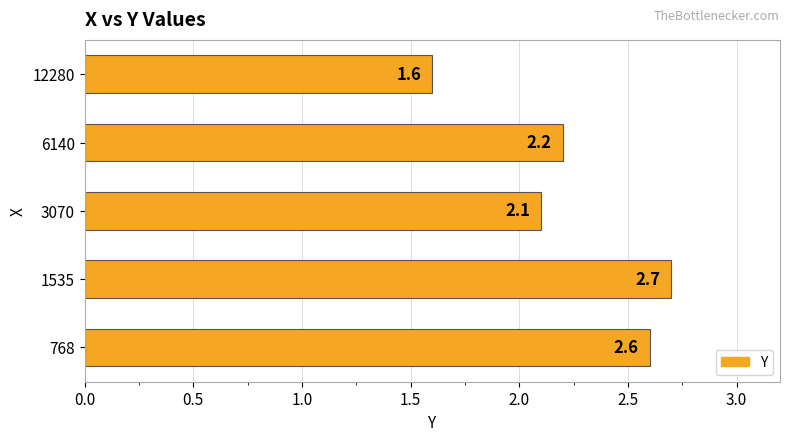

List the labels in order of value, smallest first.

12280, 3070, 6140, 768, 1535